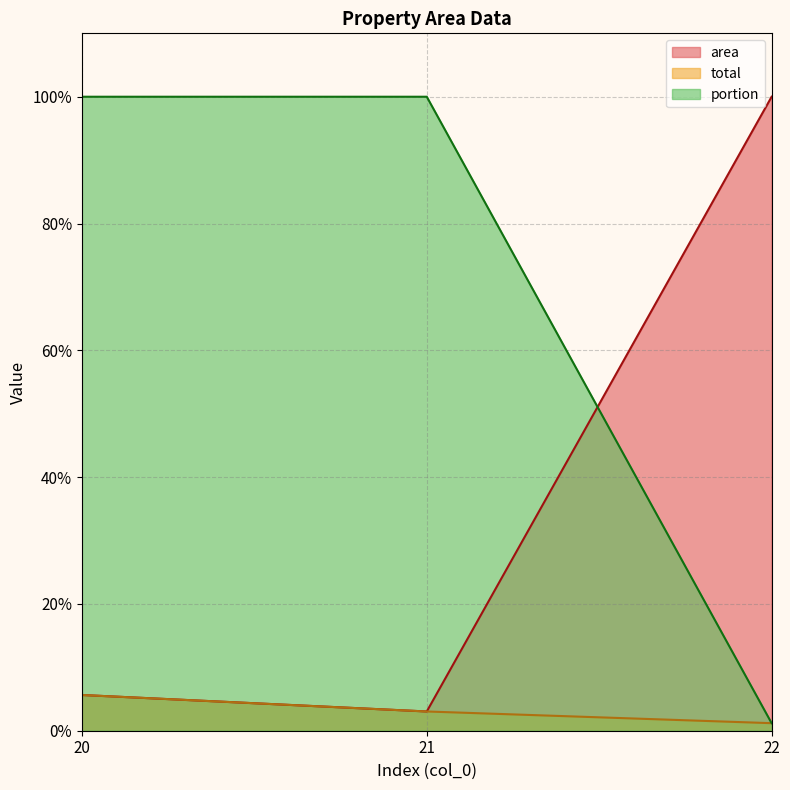

Does the chart have visible grid lines?

Yes